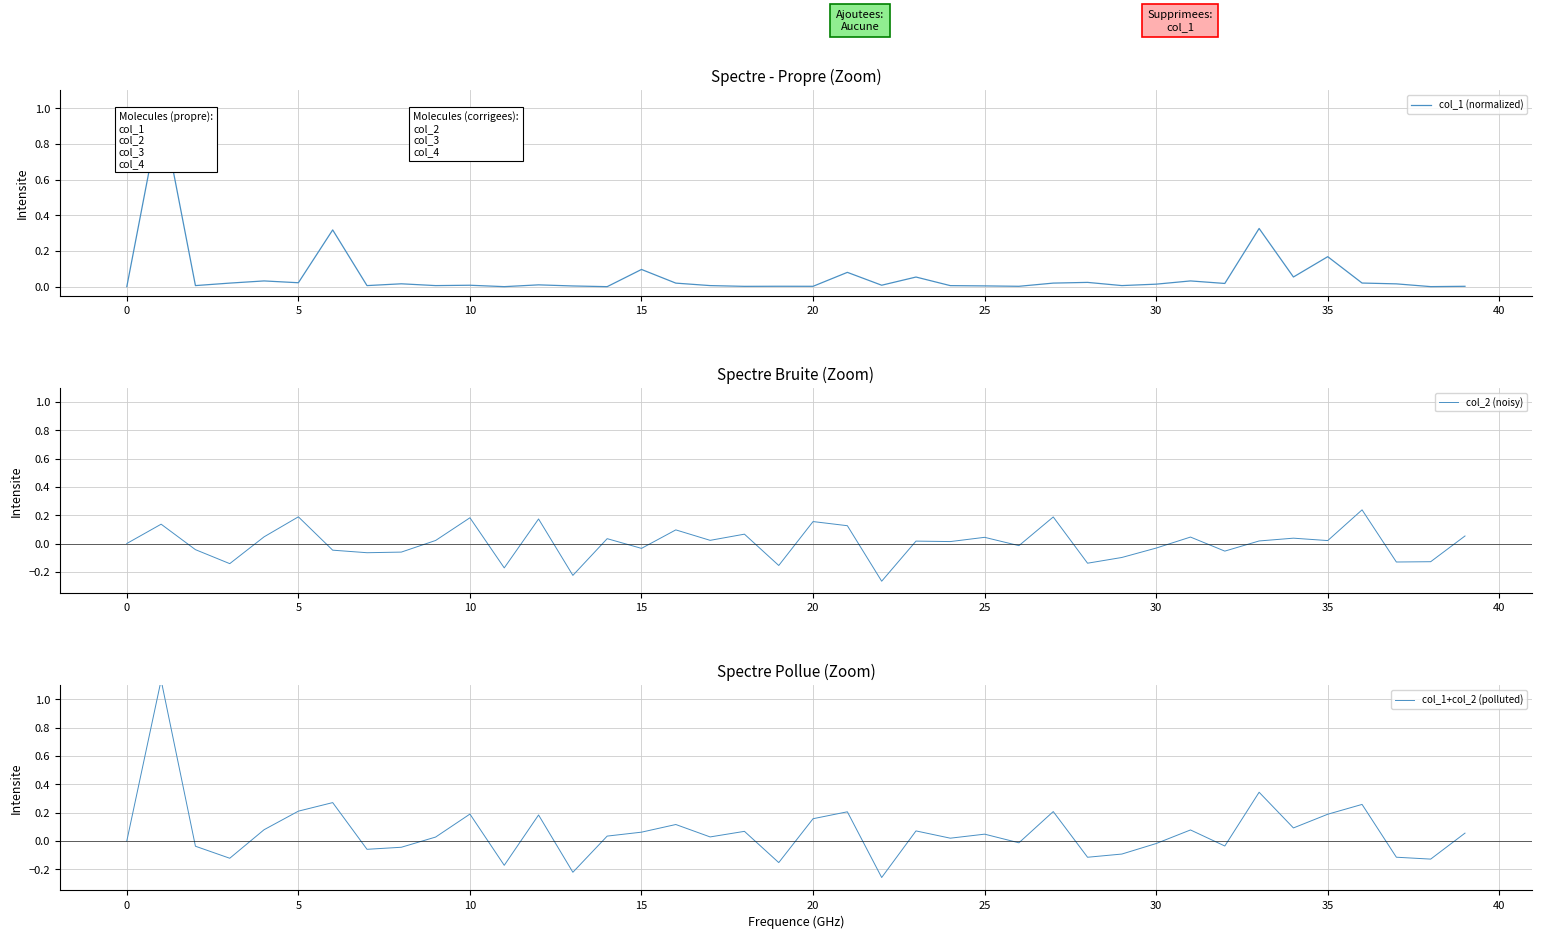

Which series changed the most between 5 and 22?

col_2 (noisy)